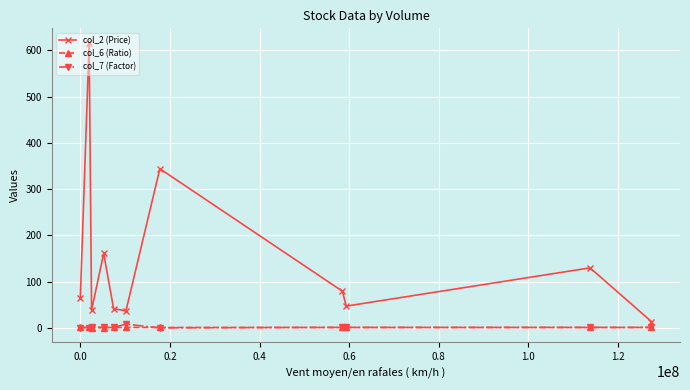

What is the value of the col_2 (Price) point at the 1st from the left?

65.2